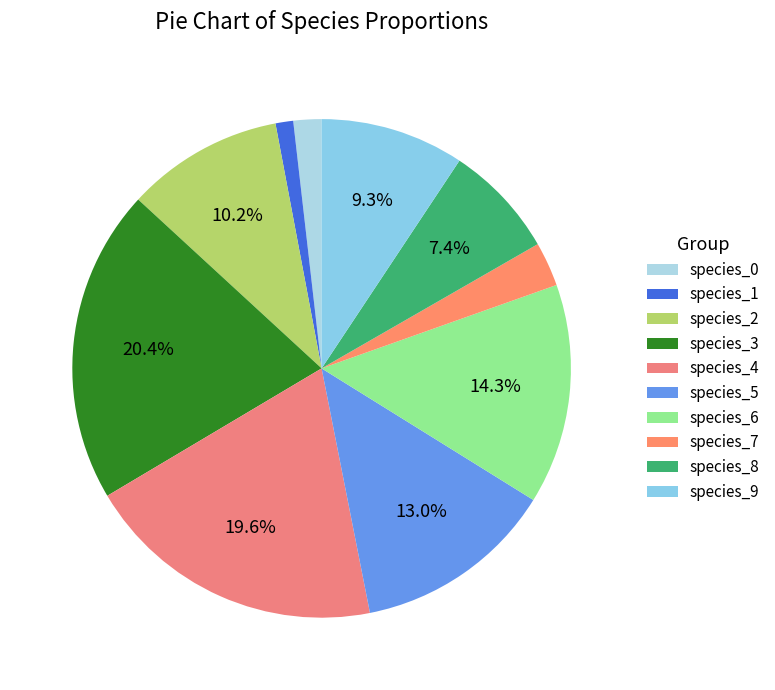

Rank the categories by value from lowest to highest.

species_1, species_0, species_7, species_8, species_9, species_2, species_5, species_6, species_4, species_3